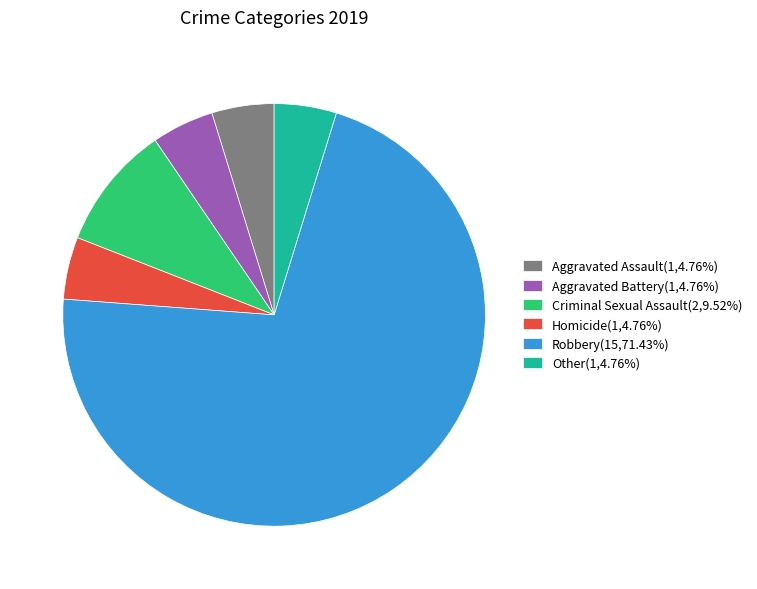

Do Criminal Sexual Assault(2,9.52%) and Robbery(15,71.43%) together represent more than half of the pie?

Yes